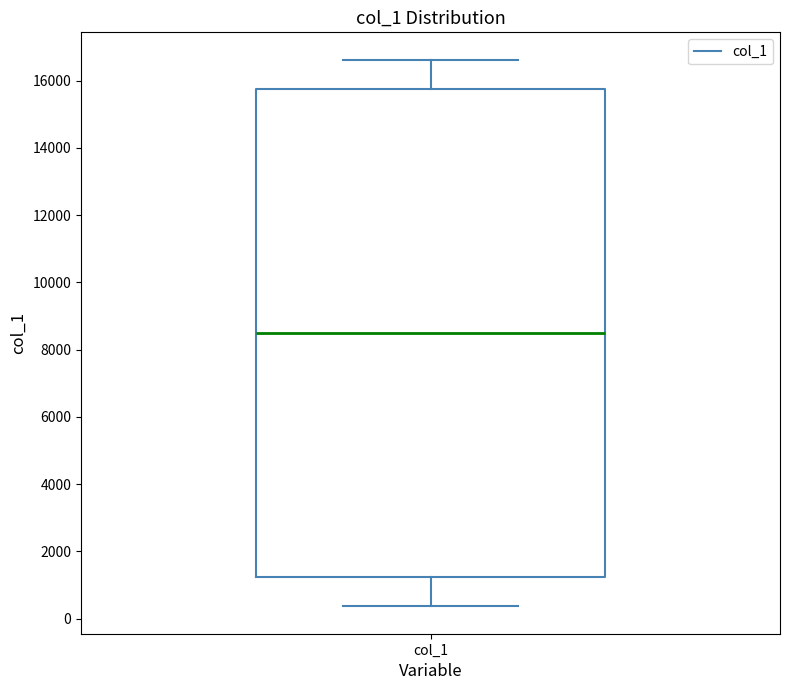

Where does the upper whisker of the box for col_1 end on the y-axis? The values are not printed on the chart, so give them approximately, as read against the axis.

16600